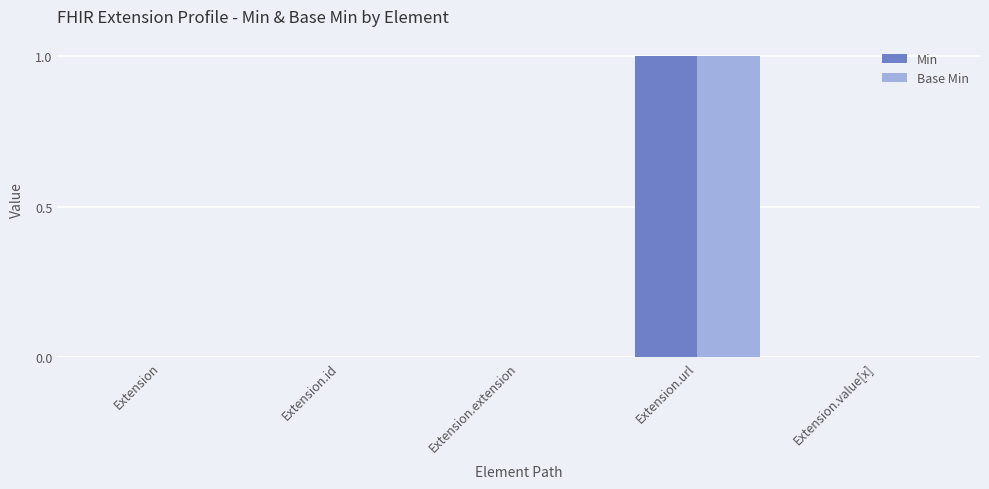

Which label corresponds to the largest value in the chart?

Extension.url